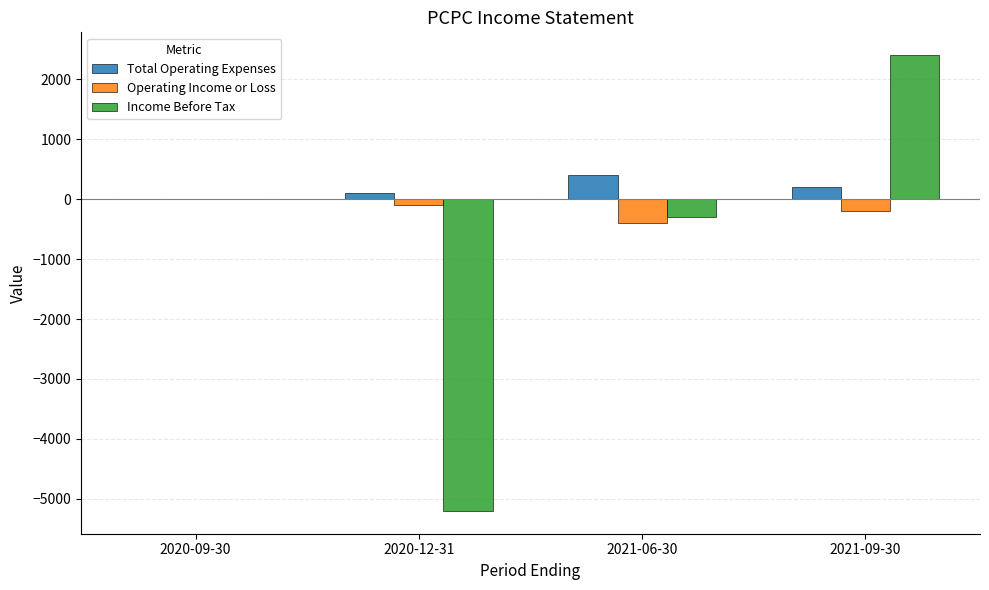

Reading left to right, list all the values displayed in this chart.

Total Operating Expenses: 2020-09-30=0	2020-12-31=100	2021-06-30=400	2021-09-30=200
Operating Income or Loss: 2020-09-30=0	2020-12-31=-100	2021-06-30=-400	2021-09-30=-200
Income Before Tax: 2020-09-30=0	2020-12-31=-5200	2021-06-30=-300	2021-09-30=2400